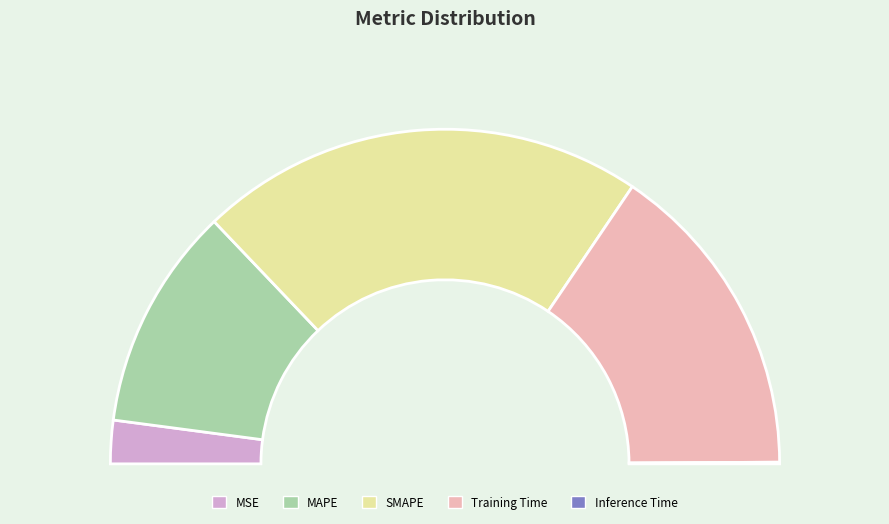

Is it true that Inference Time is 1% of the pie?

False